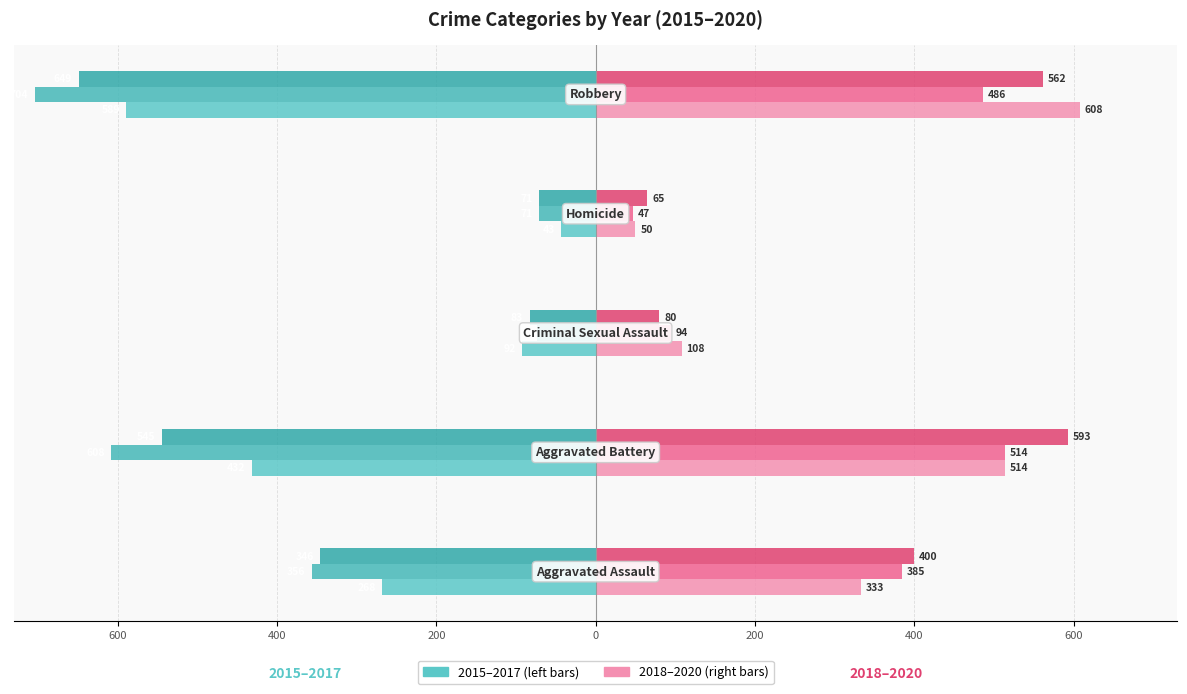

Reading right to left, what are all the values shown in this chart?

2015: Robbery=-589	Homicide=-43	Criminal Sexual Assault=-92	Aggravated Battery=-432	Aggravated Assault=-268
2016: Robbery=-704	Homicide=-71	Criminal Sexual Assault=-73	Aggravated Battery=-608	Aggravated Assault=-356
2017: Robbery=-649	Homicide=-71	Criminal Sexual Assault=-83	Aggravated Battery=-545	Aggravated Assault=-346
2018: Robbery=608	Homicide=50	Criminal Sexual Assault=108	Aggravated Battery=514	Aggravated Assault=333
2019: Robbery=486	Homicide=47	Criminal Sexual Assault=94	Aggravated Battery=514	Aggravated Assault=385
2020: Robbery=562	Homicide=65	Criminal Sexual Assault=80	Aggravated Battery=593	Aggravated Assault=400